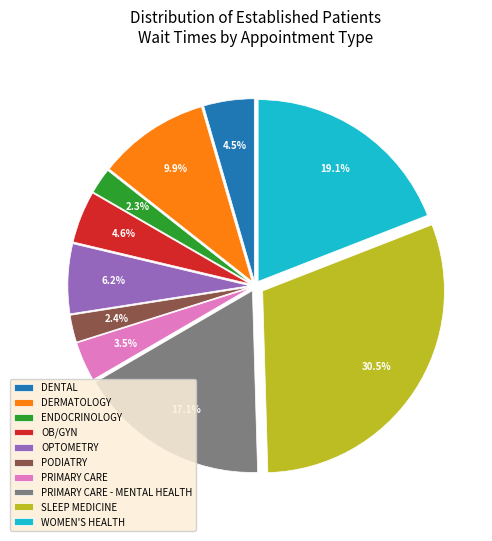

How many slices are in this pie chart?

10